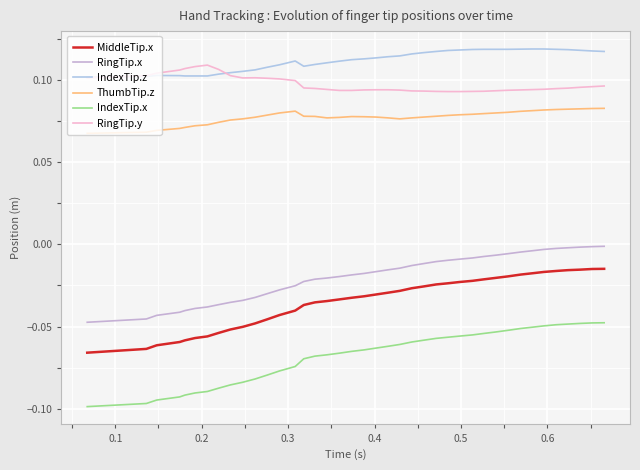

True or false: IndexTip.x has more than 2 interior local peaks.

False